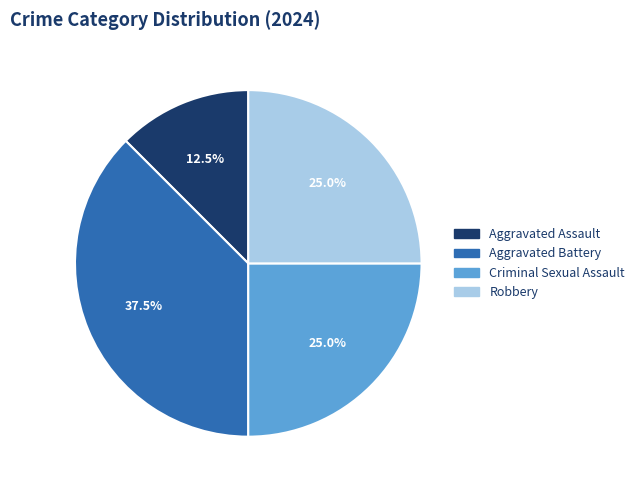

Does Criminal Sexual Assault represent more than half of the total?

No